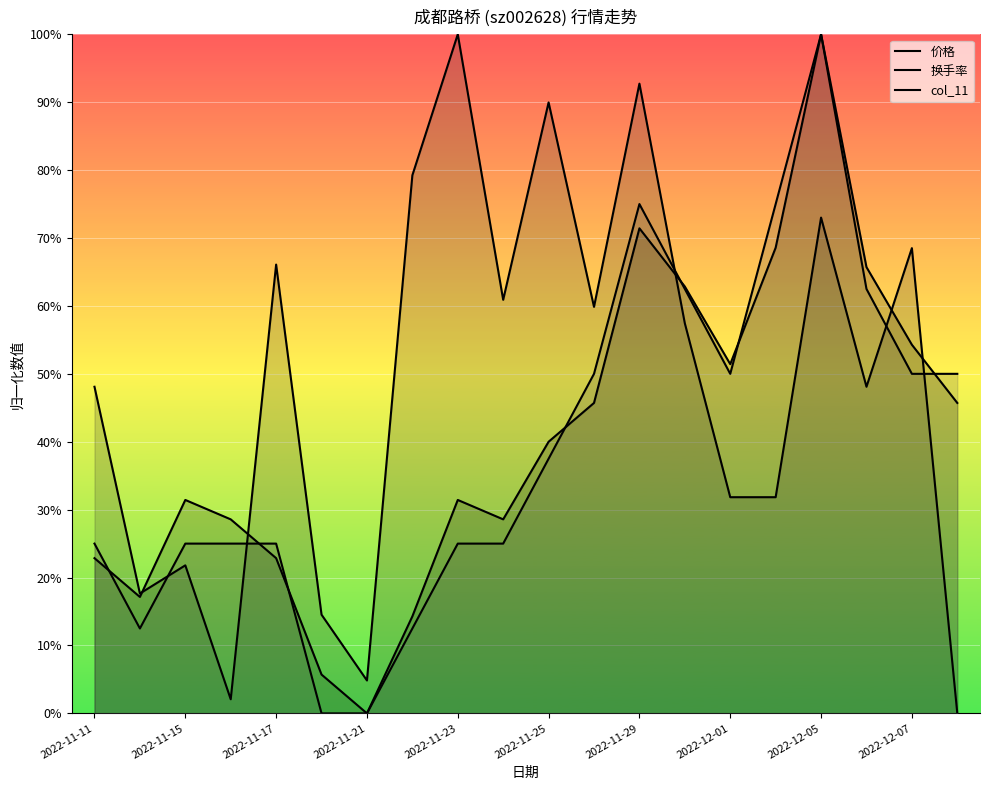

Count the number of categories in the chart.

20